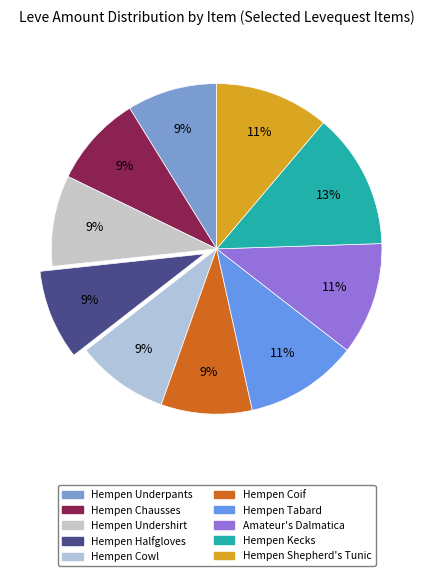

The Hempen Coif slice represents 9% of the pie. True or false?

True